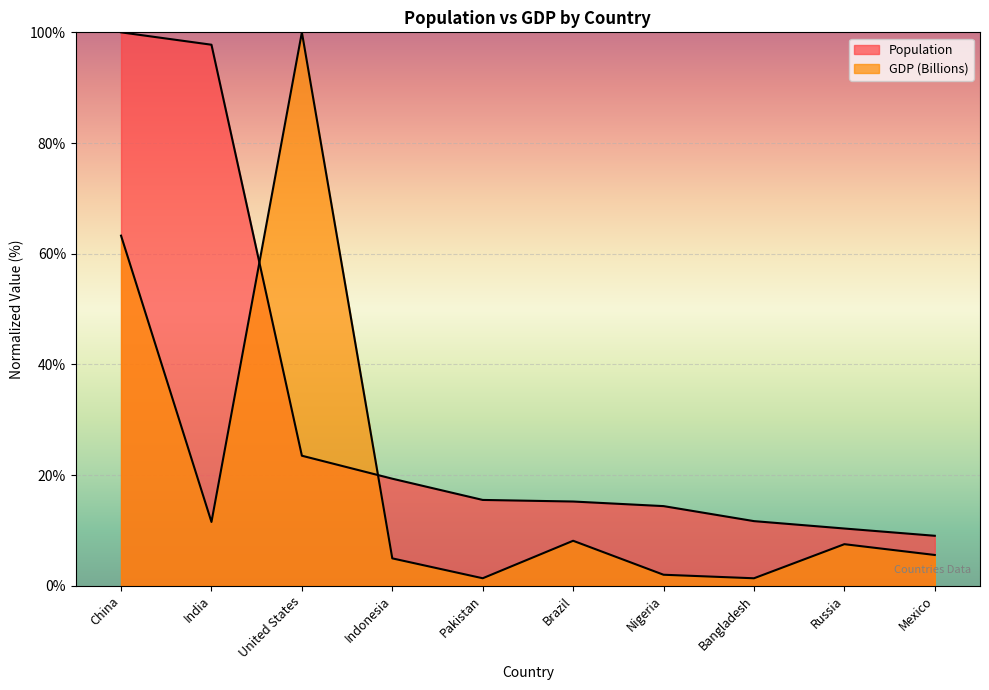

How many times do GDP (Billions) and Population cross each other?

2